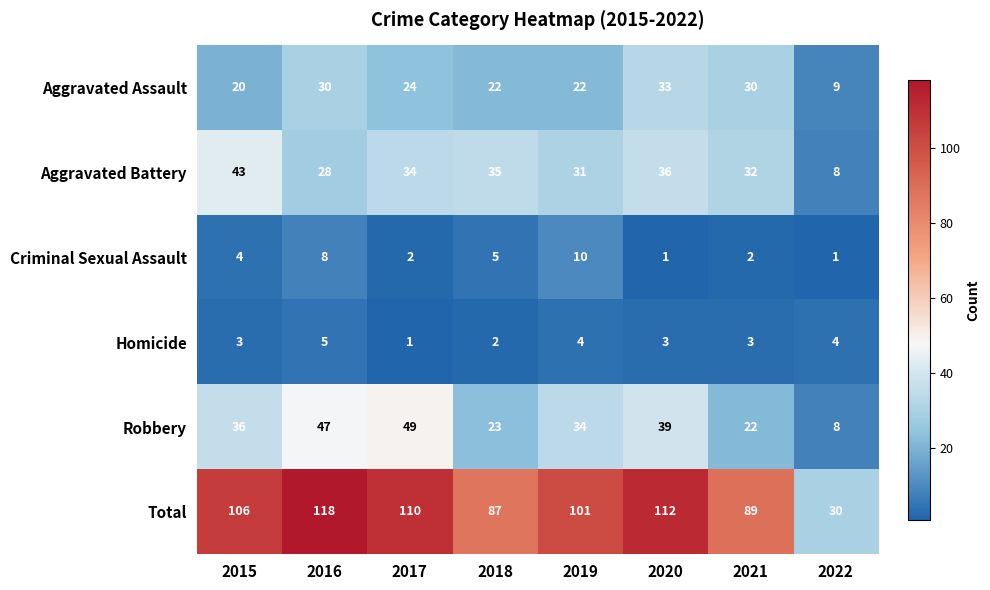

What is the total value across all series at 2018?

174